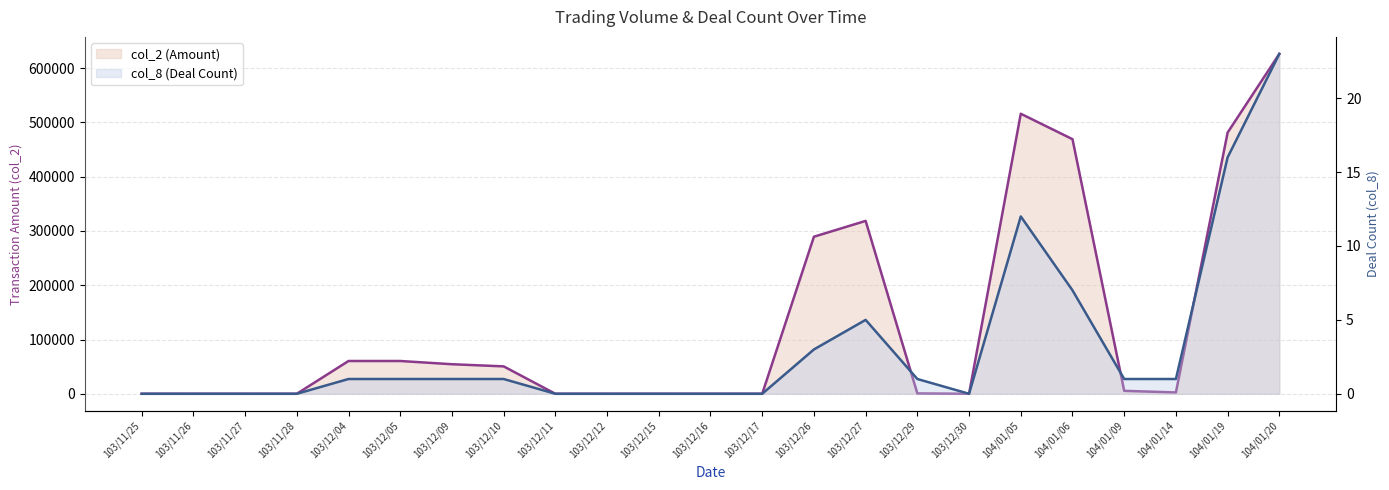

True or false: col_2 and col_8 intersect in this chart.

False